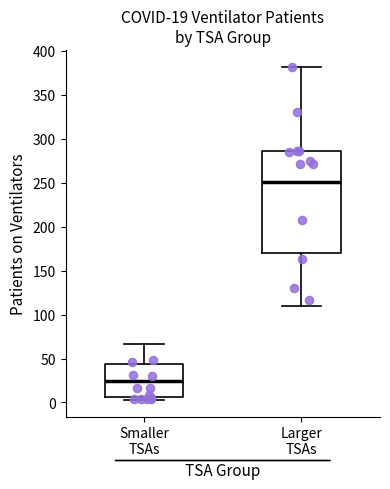

Which box's median line is the highest?

Larger TSAs